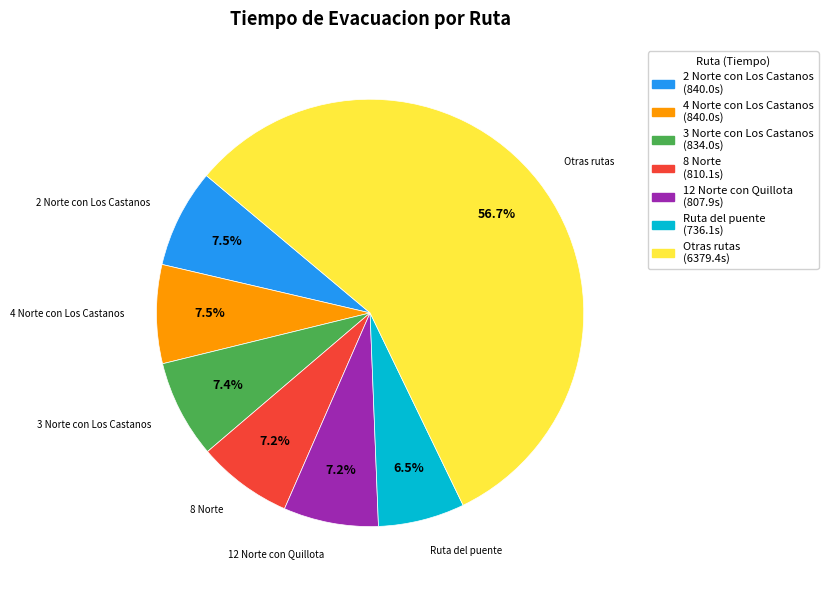

What is the ratio of the value at 8 Norte (810.1s) to the value at 3 Norte con Los Castanos (834.0s)?

1.0